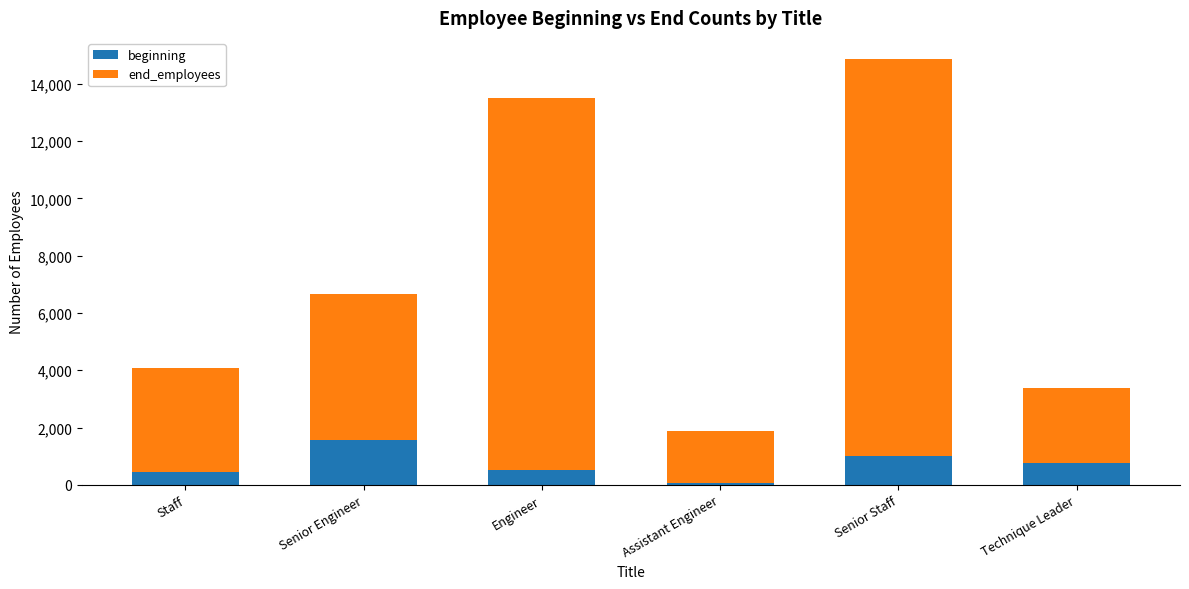

Reading left to right, what are the values for beginning?

449	1559	515	48	1001	772